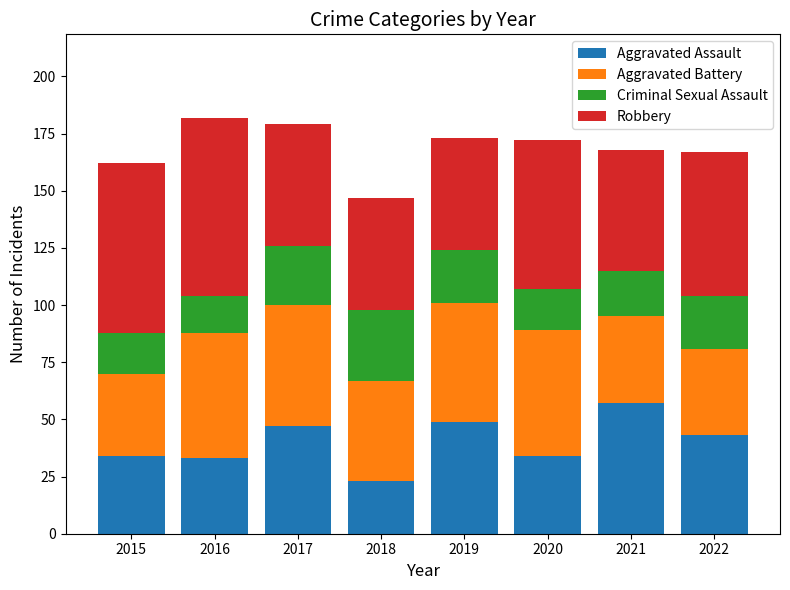

What is the total value across all series at 2017?

179